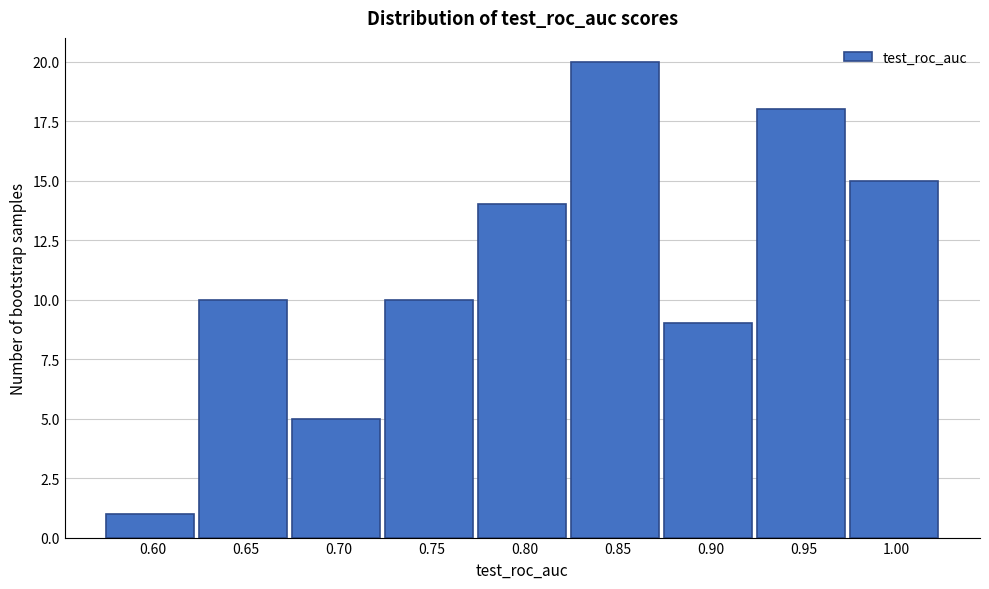

Reading left to right, transcribe all the data shown in this chart.

1	10	5	10	14	20	9	18	15